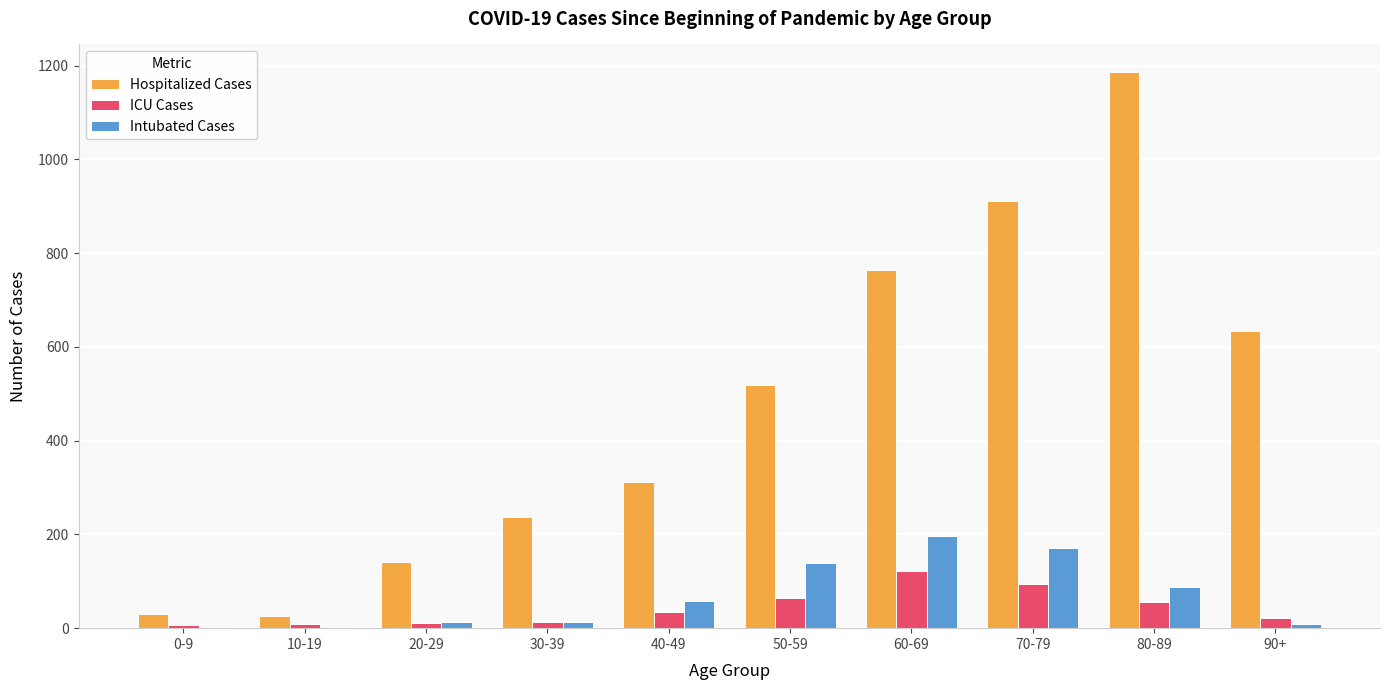

What is the sum of all Hospitalized Cases values?

4764